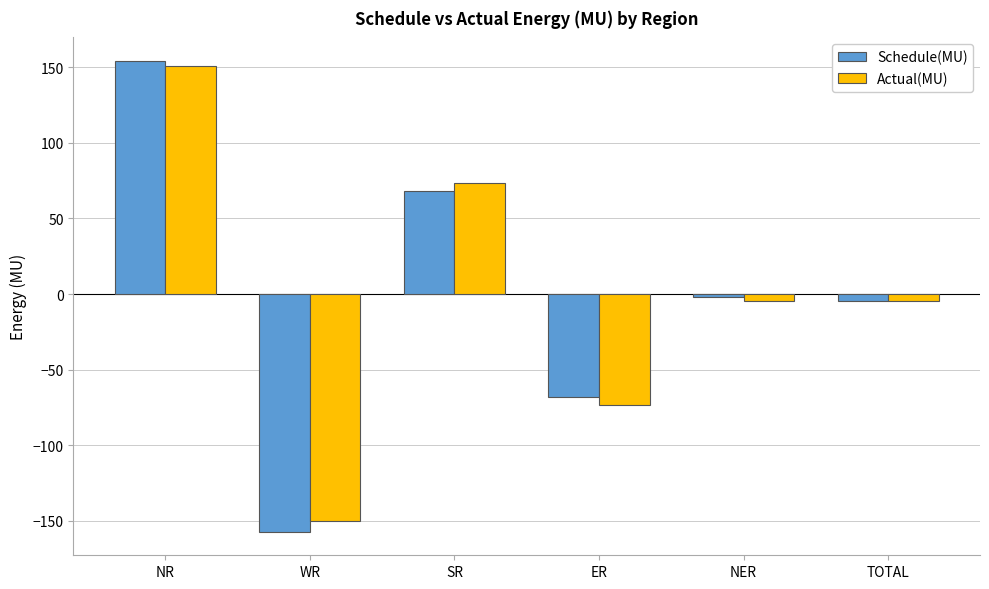

What is the approximate value of Actual(MU) at NR?

150.6